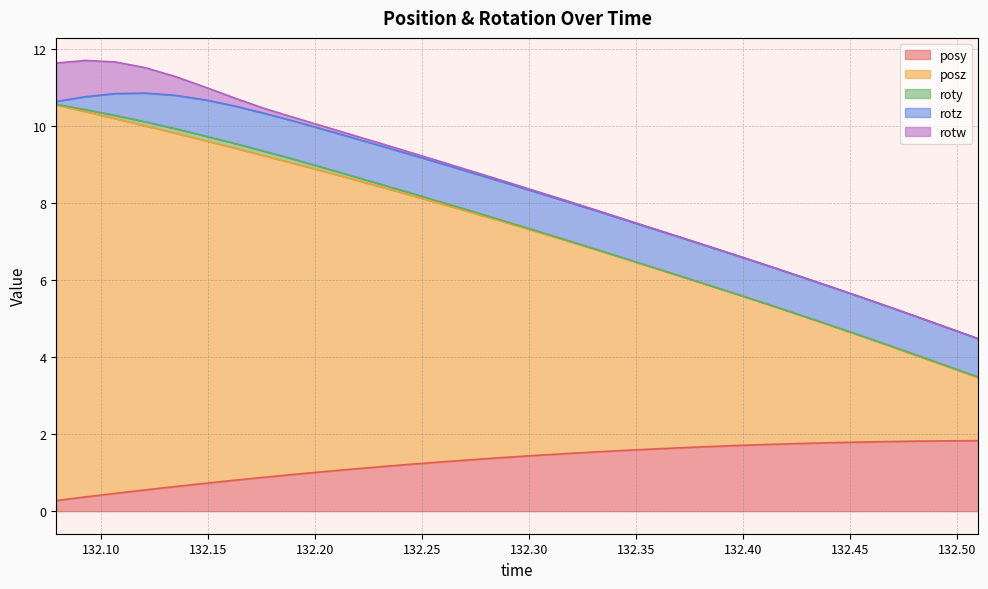

What is the label of the 26th point from the right?

132.1624